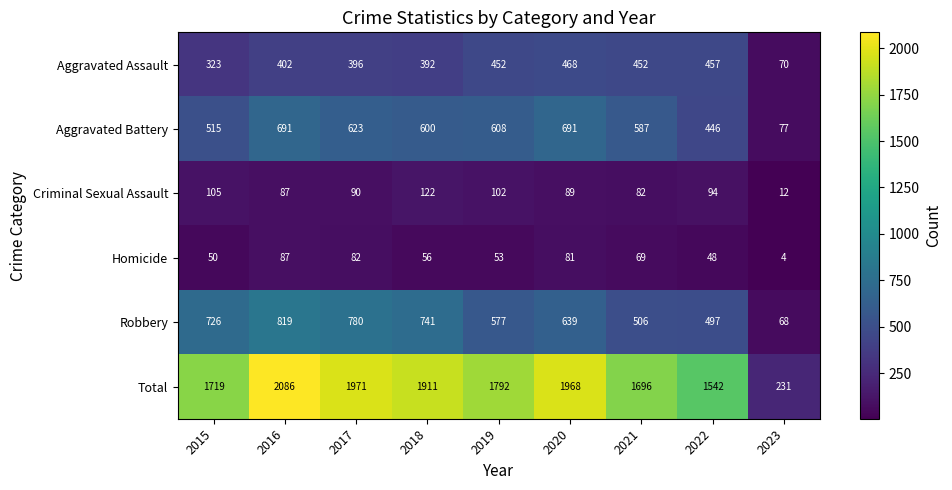

List the series in order of their peak value, highest first.

Total, Robbery, Aggravated Battery, Aggravated Assault, Criminal Sexual Assault, Homicide